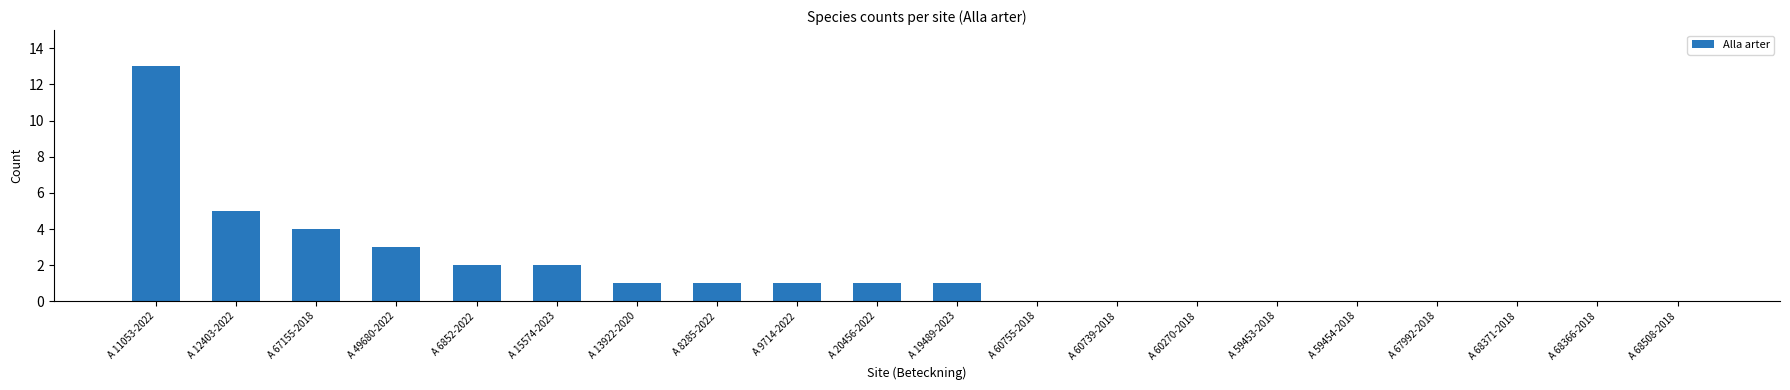

How many data points does each series have?

20